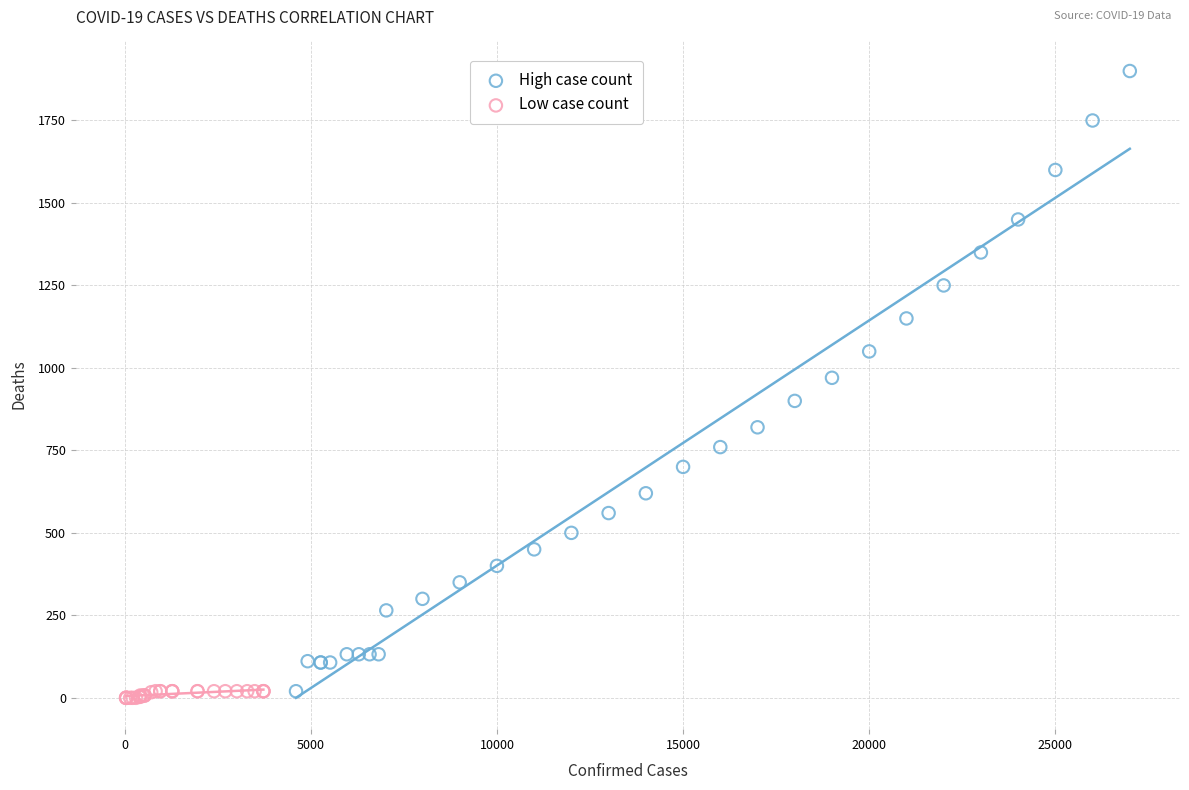

What are all the series names shown in the legend?

High case count, Low case count